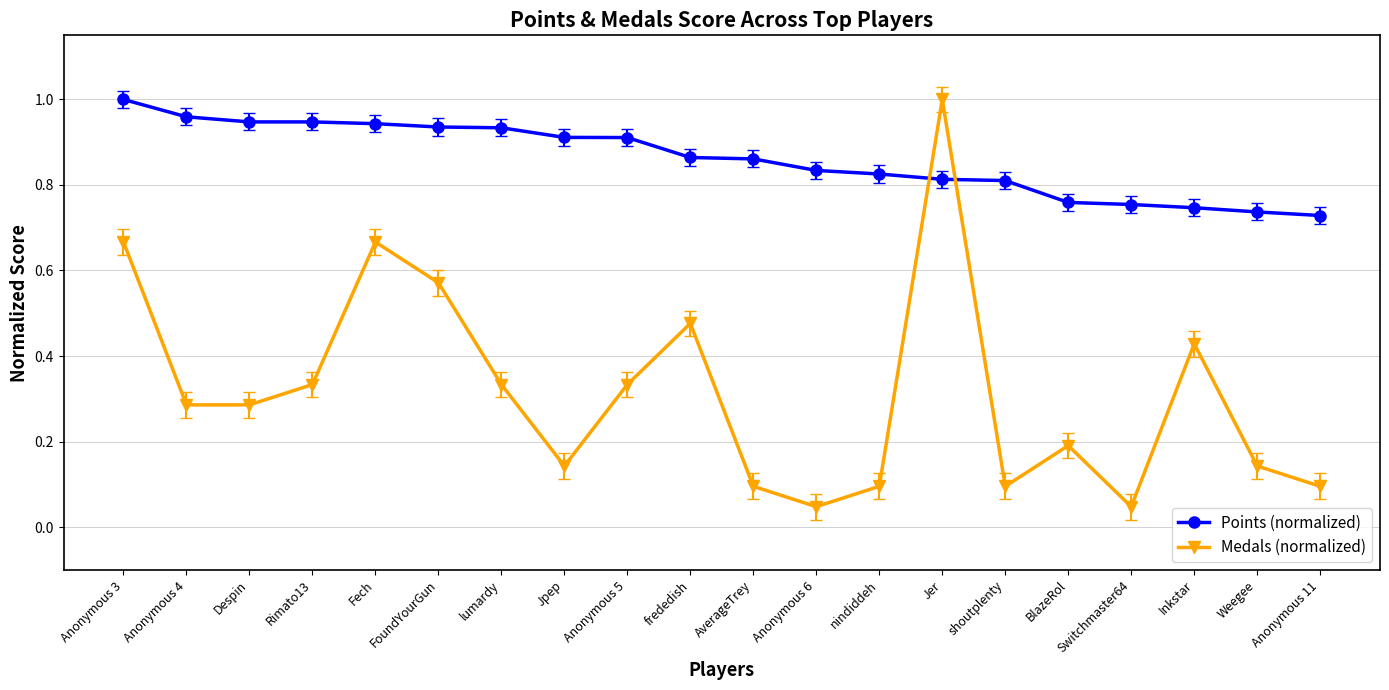

How many interior local peaks does the Medals (normalized) series have?

5